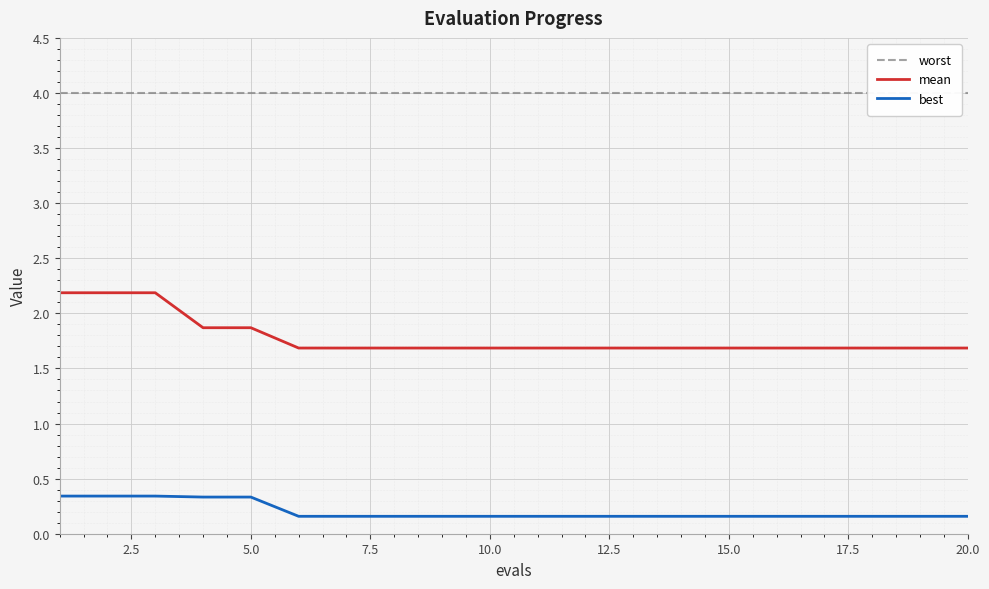

True or false: best and worst cross at least once.

False